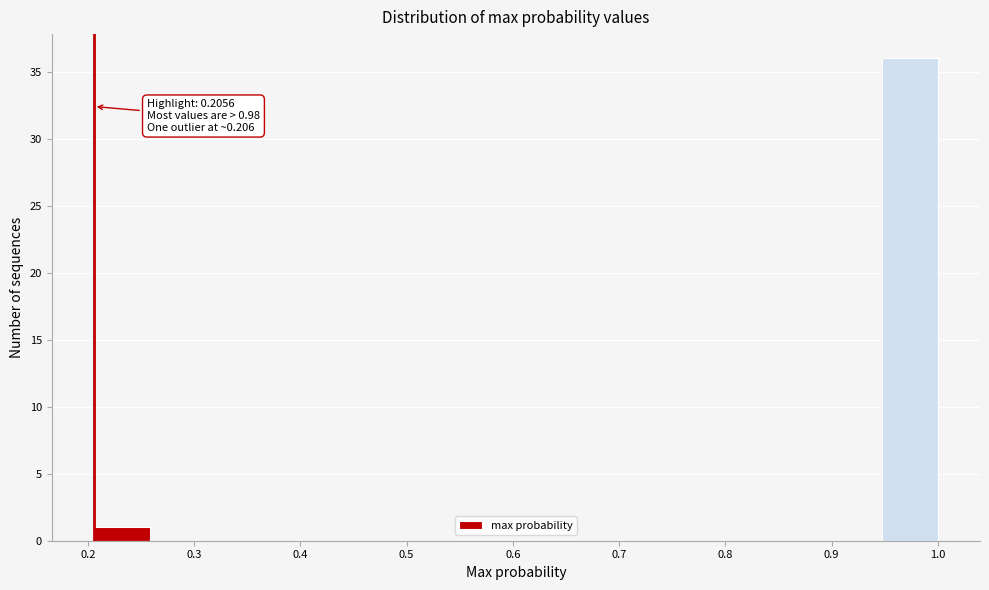

Over which range of the x-axis is the bar tallest?

0.95 to 1.00